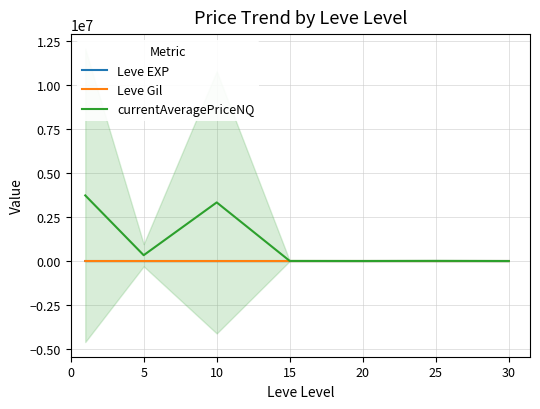

What is the sum of all Leve Gil values?

2934.3